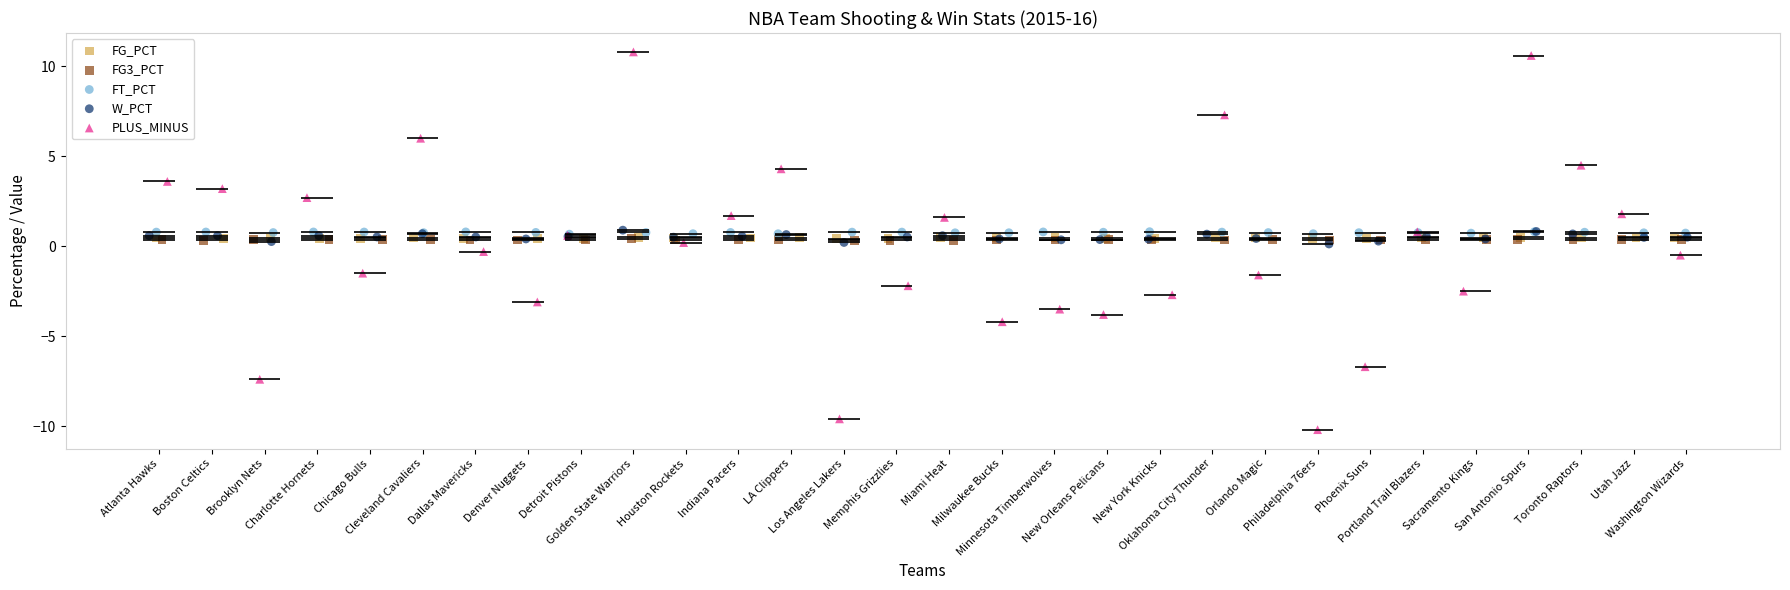

Which series contains the highest Y value?

PLUS_MINUS